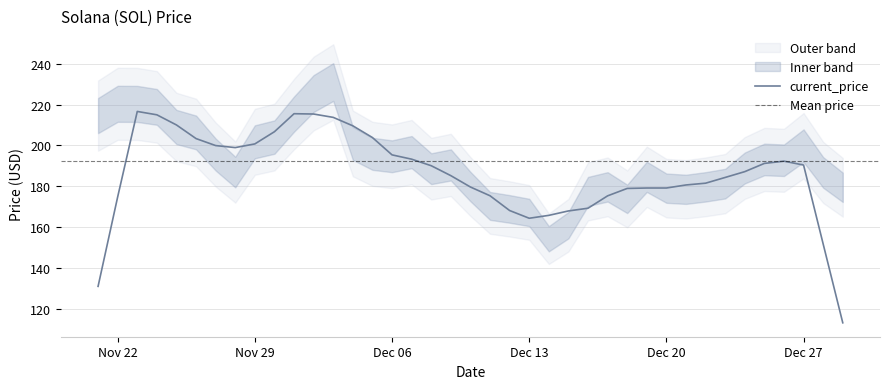

What is the maximum value for current_price?

216.6